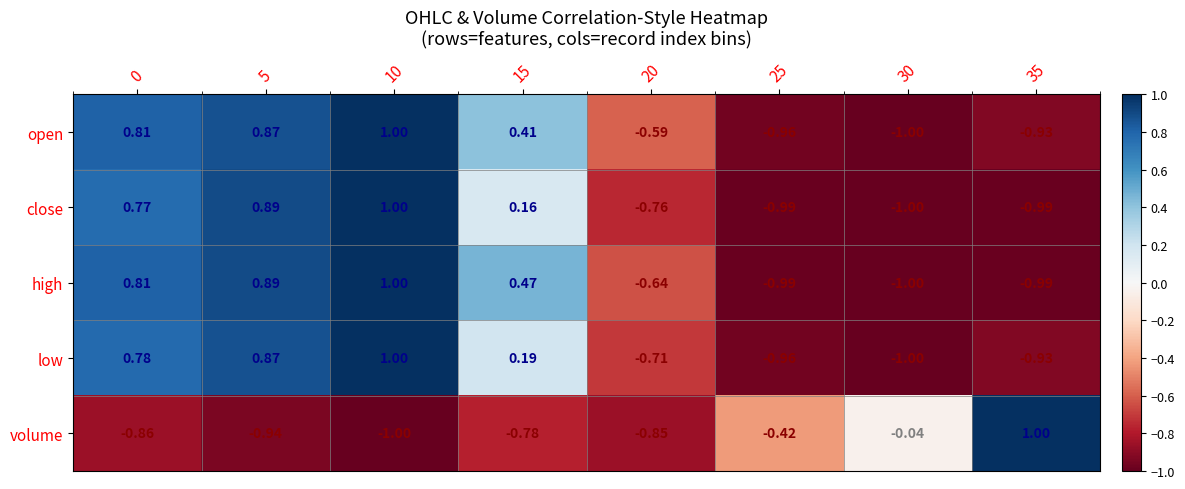

Which series has the largest total across all categories?

open